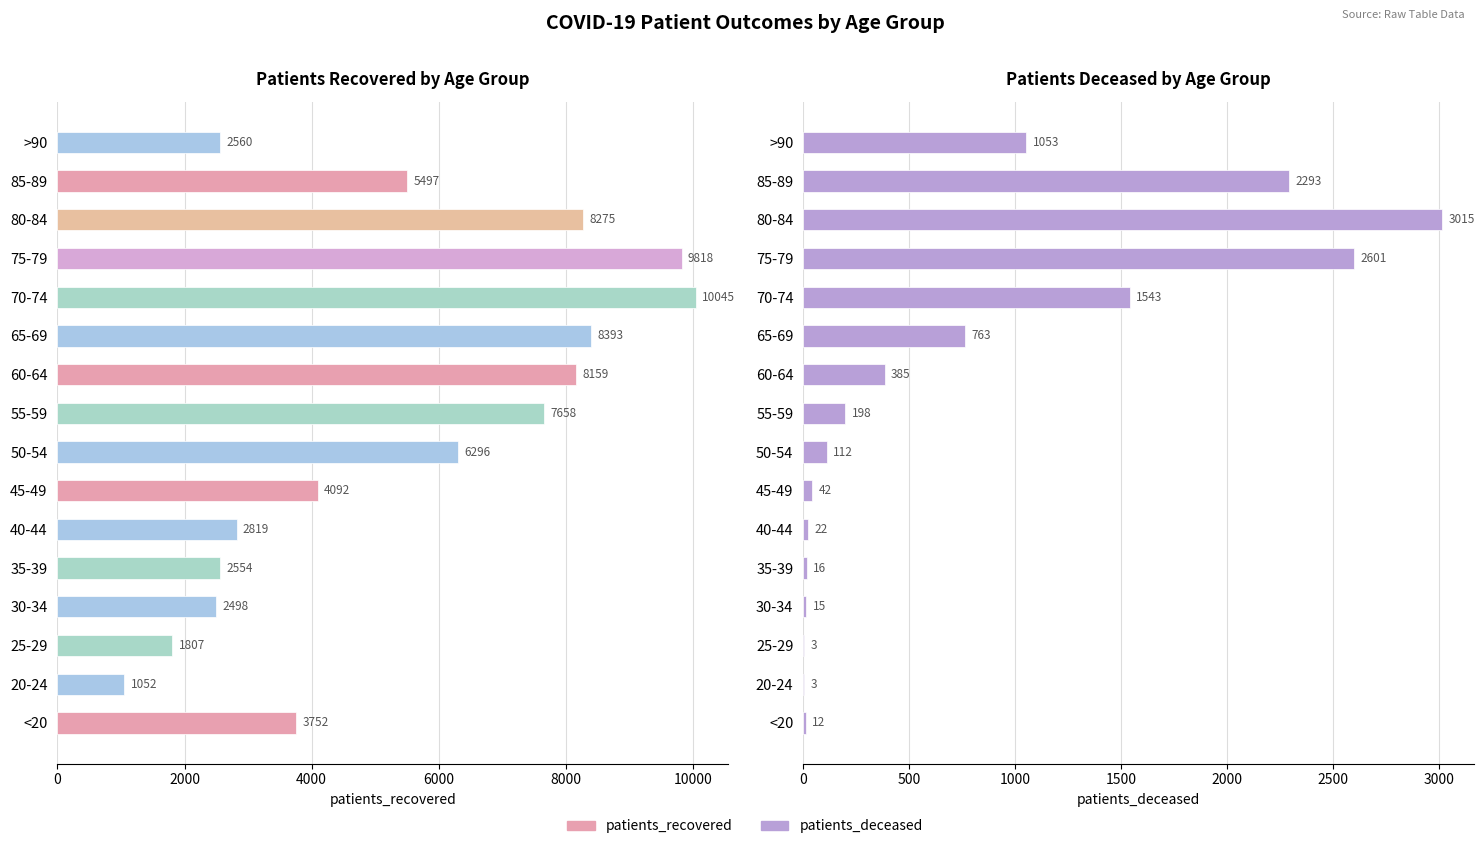

Rank the series by their average value, from lowest to highest.

patients_deceased, patients_recovered